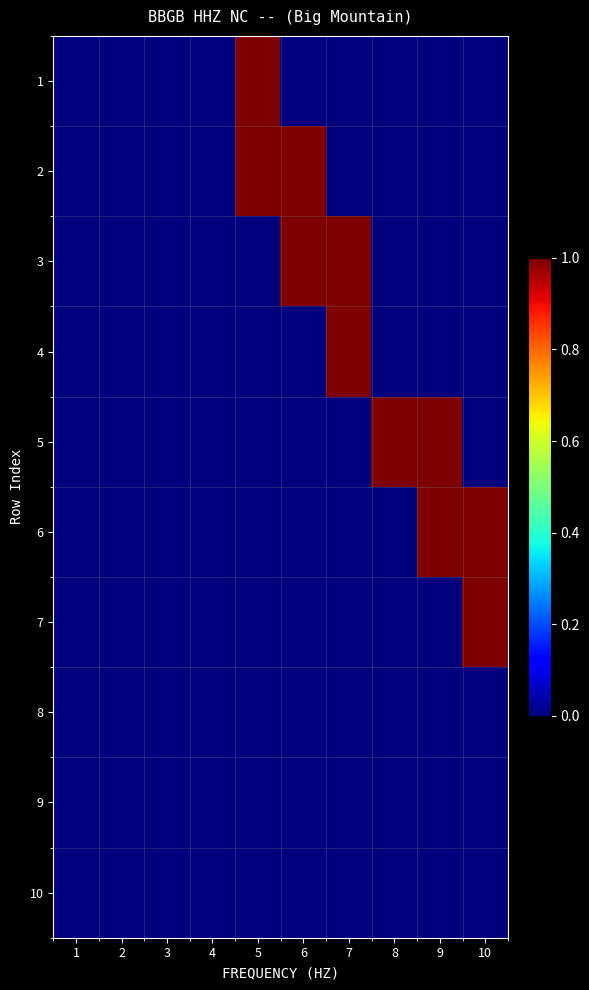

Reading left to right, list all the values displayed in this chart.

1: 1=0	2=0	3=0	4=0	5=1	6=0	7=0	8=0	9=0	10=0
2: 1=0	2=0	3=0	4=0	5=1	6=1	7=0	8=0	9=0	10=0
3: 1=0	2=0	3=0	4=0	5=0	6=1	7=1	8=0	9=0	10=0
4: 1=0	2=0	3=0	4=0	5=0	6=0	7=1	8=0	9=0	10=0
5: 1=0	2=0	3=0	4=0	5=0	6=0	7=0	8=1	9=1	10=0
6: 1=0	2=0	3=0	4=0	5=0	6=0	7=0	8=0	9=1	10=1
7: 1=0	2=0	3=0	4=0	5=0	6=0	7=0	8=0	9=0	10=1
8: 1=0	2=0	3=0	4=0	5=0	6=0	7=0	8=0	9=0	10=0
9: 1=0	2=0	3=0	4=0	5=0	6=0	7=0	8=0	9=0	10=0
10: 1=0	2=0	3=0	4=0	5=0	6=0	7=0	8=0	9=0	10=0